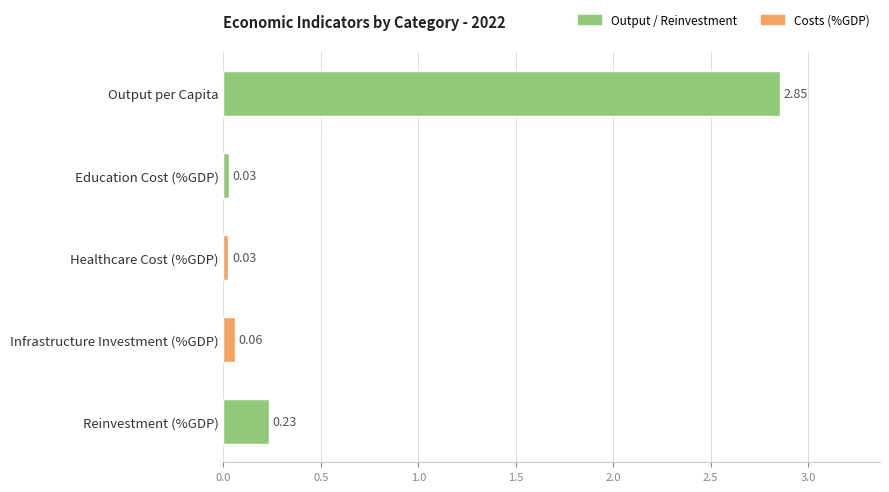

What is the average value?

0.6